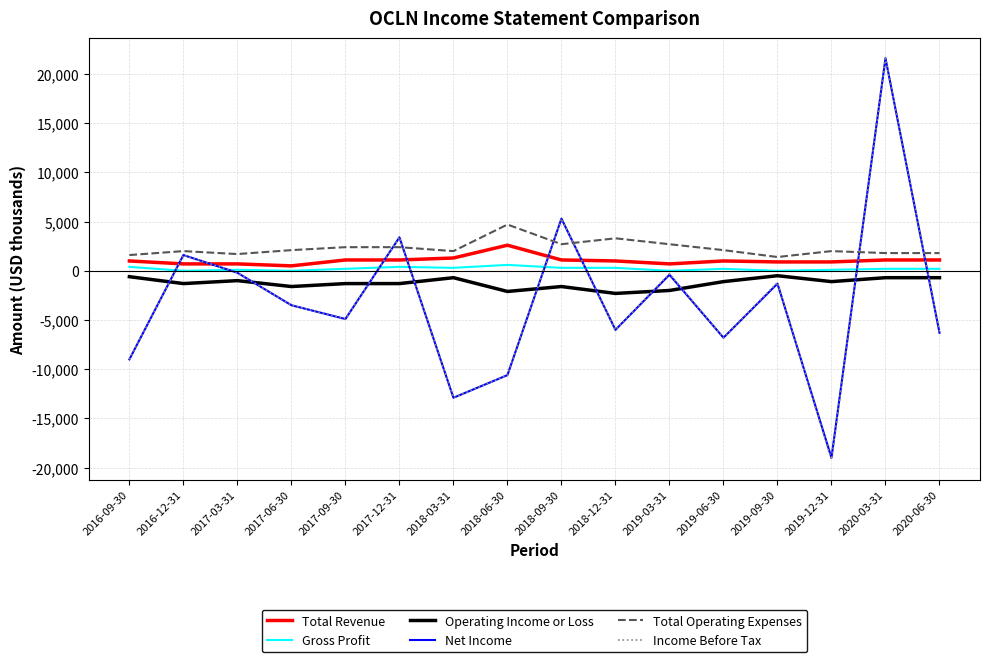

How many times do Total Operating Expenses and Income Before Tax cross each other?

6